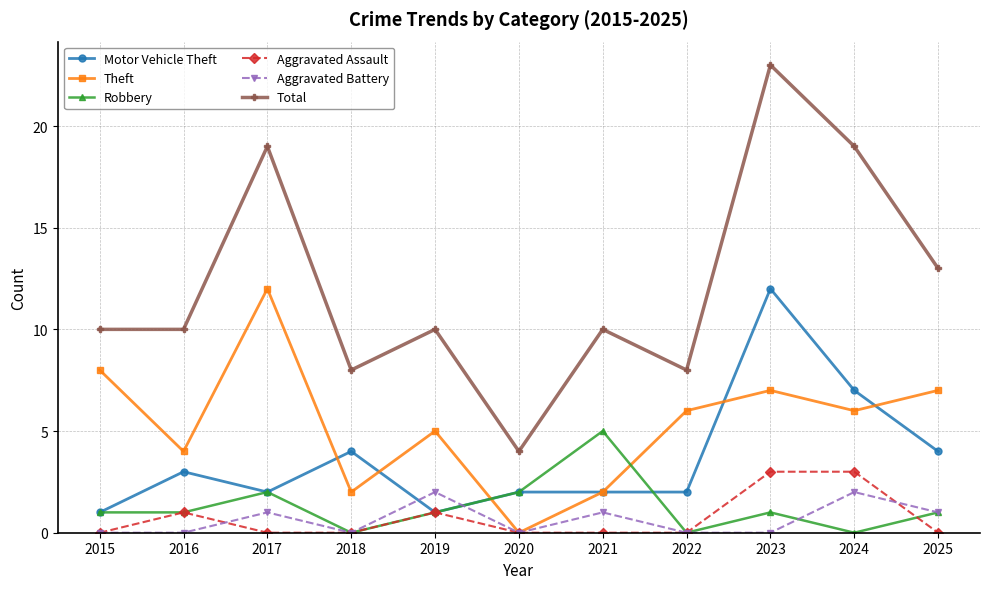

Reading right to left, transcribe all the data shown in this chart.

Motor Vehicle Theft: 2025=4	2024=7	2023=12	2022=2	2021=2	2020=2	2019=1	2018=4	2017=2	2016=3	2015=1
Theft: 2025=7	2024=6	2023=7	2022=6	2021=2	2020=0	2019=5	2018=2	2017=12	2016=4	2015=8
Robbery: 2025=1	2024=0	2023=1	2022=0	2021=5	2020=2	2019=1	2018=0	2017=2	2016=1	2015=1
Aggravated Assault: 2025=0	2024=3	2023=3	2022=0	2021=0	2020=0	2019=1	2018=0	2017=0	2016=1	2015=0
Aggravated Battery: 2025=1	2024=2	2023=0	2022=0	2021=1	2020=0	2019=2	2018=0	2017=1	2016=0	2015=0
Total: 2025=13	2024=19	2023=23	2022=8	2021=10	2020=4	2019=10	2018=8	2017=19	2016=10	2015=10